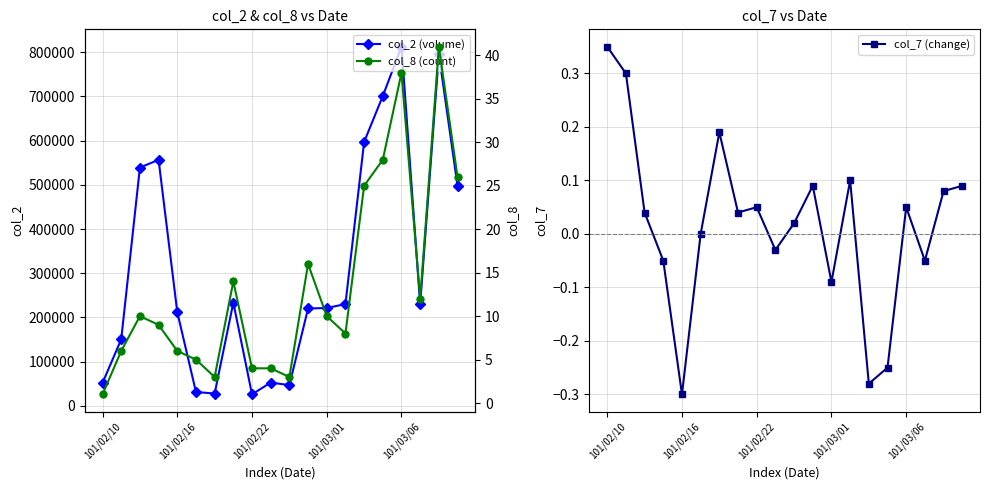

The value of col_2 (volume) at 101/02/10 is 52000. True or false?

True